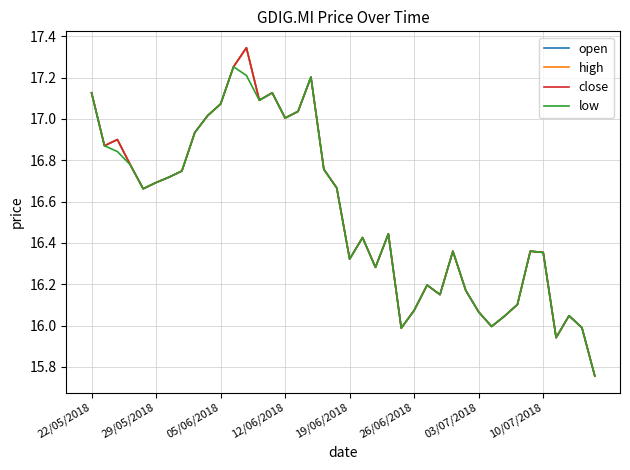

At which label does open first exceed 16?

22/05/2018